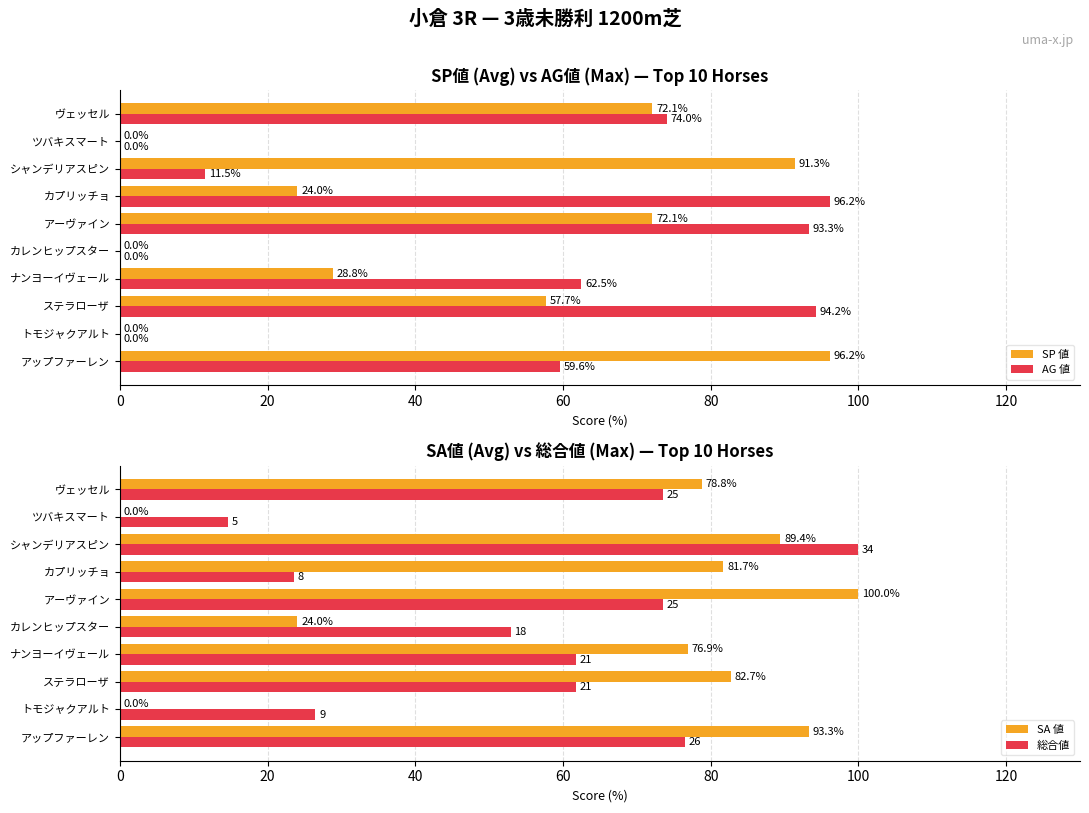

What is the maximum value shown in the chart?

100.0